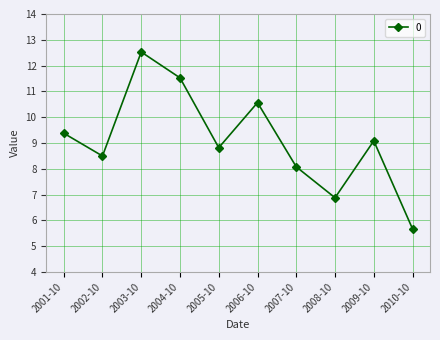

How many values are below 9?

5